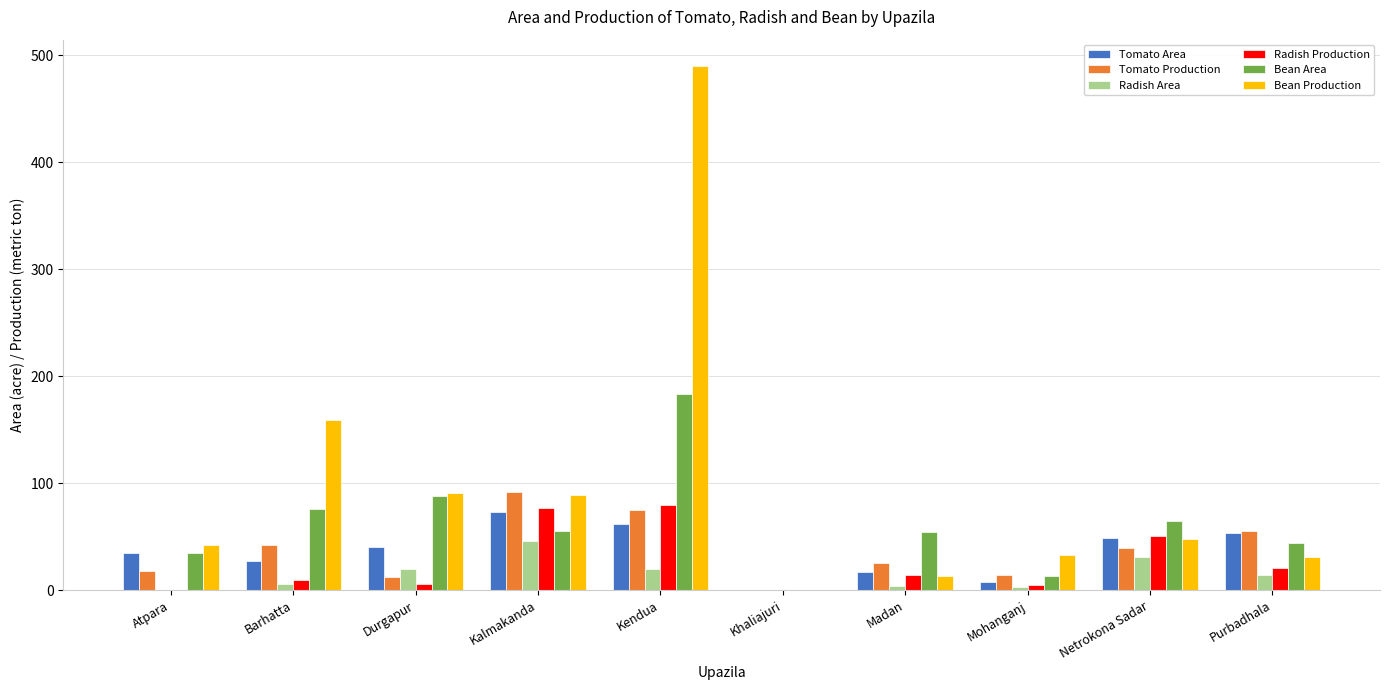

At which label does Radish Production first exceed 14?

Kalmakanda